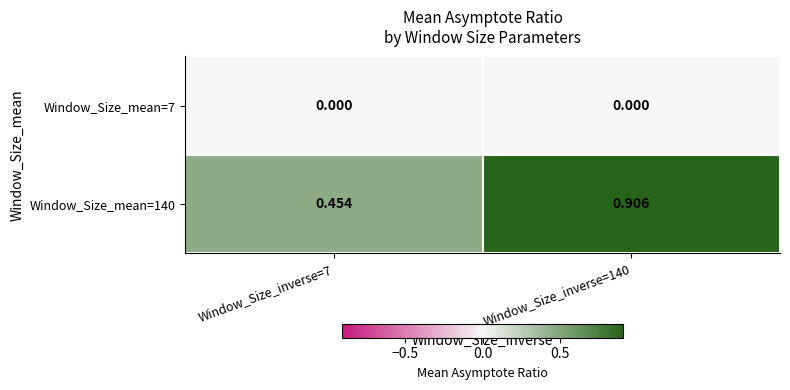

Is the value of Window_Size_mean=7 at Window_Size_inverse=7 greater than the value of Window_Size_mean=140 at Window_Size_inverse=7?

No